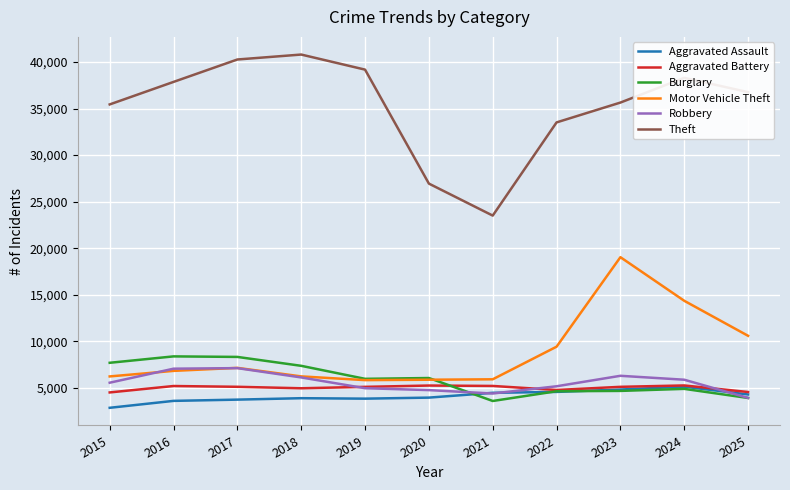

True or false: Theft and Aggravated Assault intersect in this chart.

False